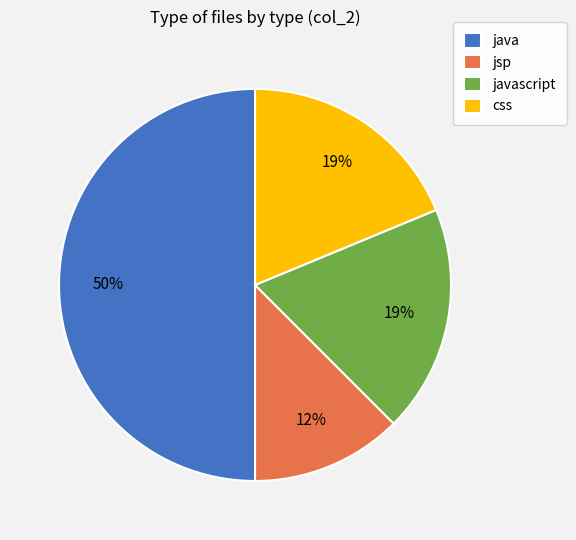

Is it true that java is 42% of the pie?

False